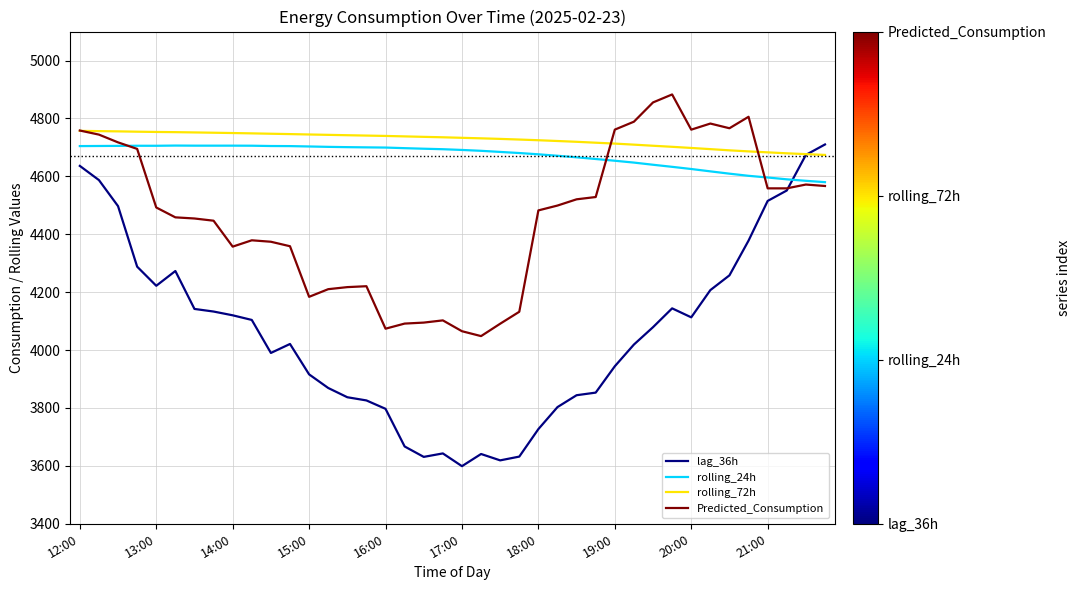

Which series has the largest range (max minus min)?

lag_36h